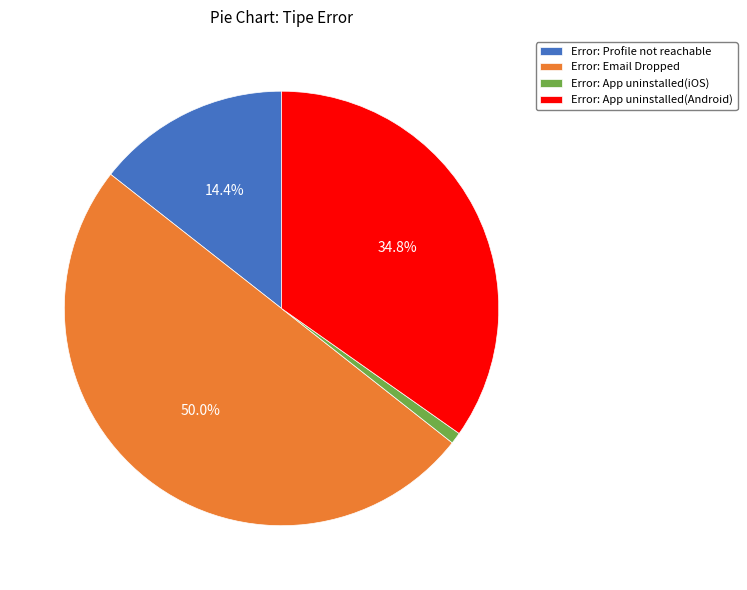

What is the ratio of the value at Error: Profile not reachable to the value at Error: Email Dropped?

0.3